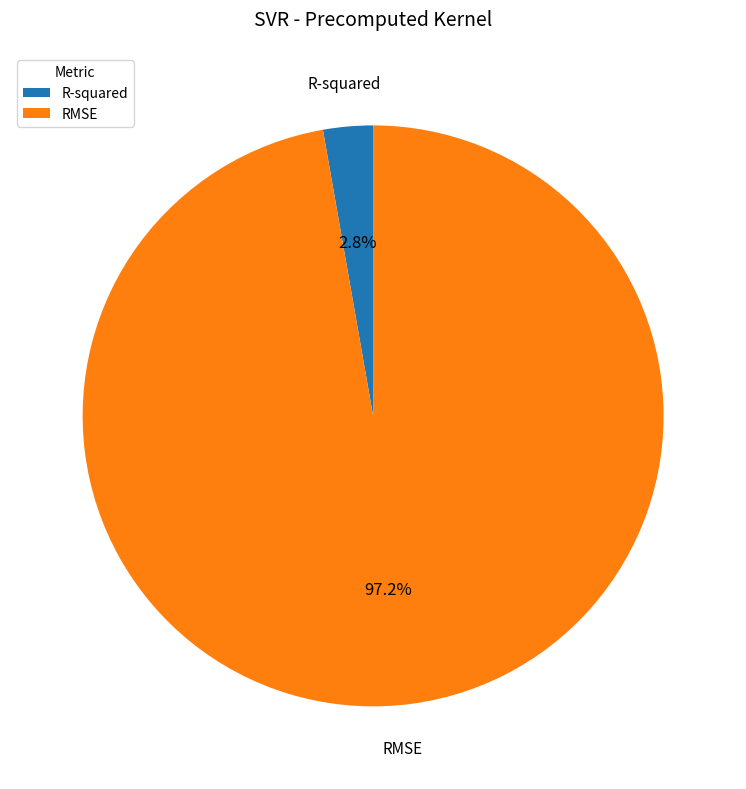

To the nearest percent, what is the average slice percentage?

50%